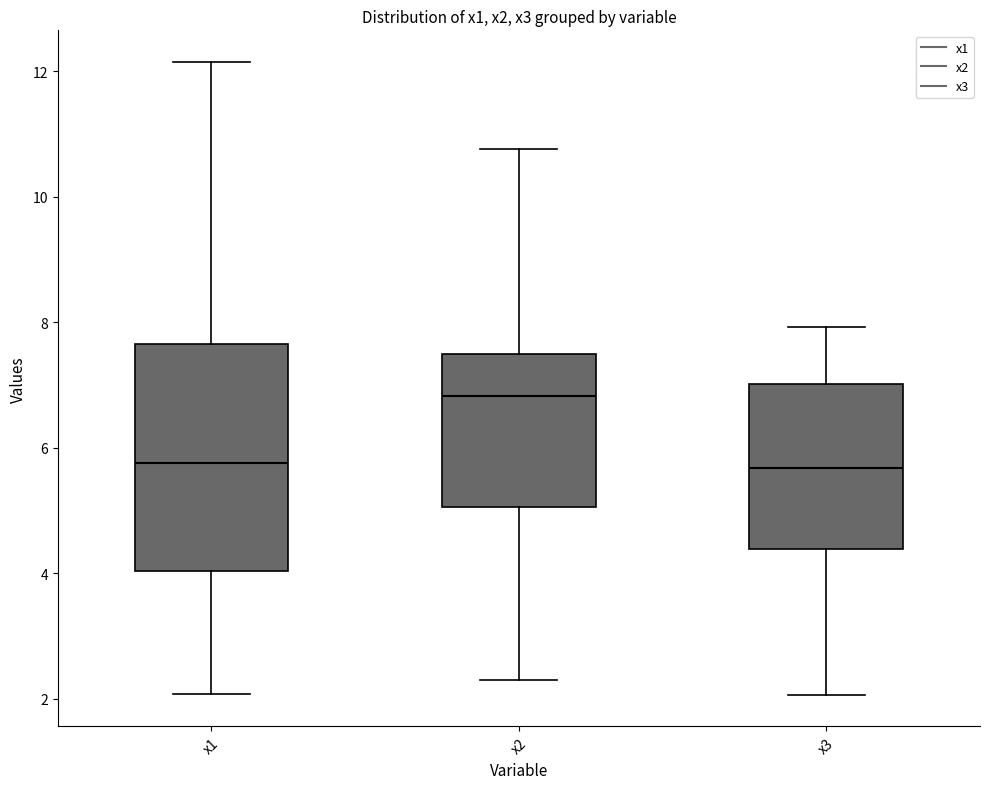

Comparing the boxes themselves (not the whiskers), which one is the tallest?

x1